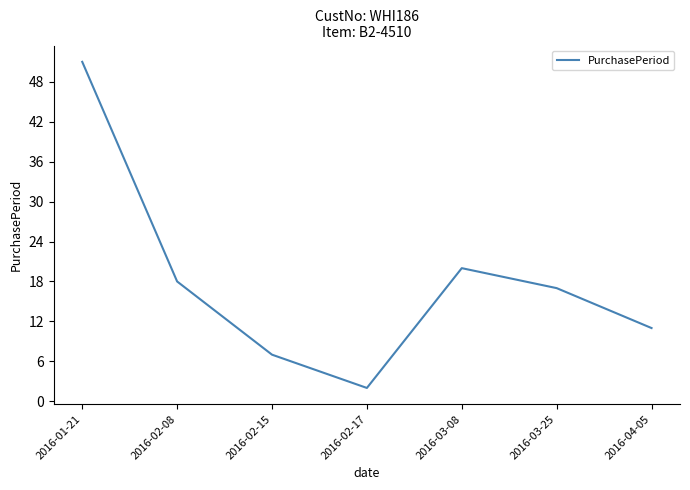

How many distinct data groups are displayed?

1